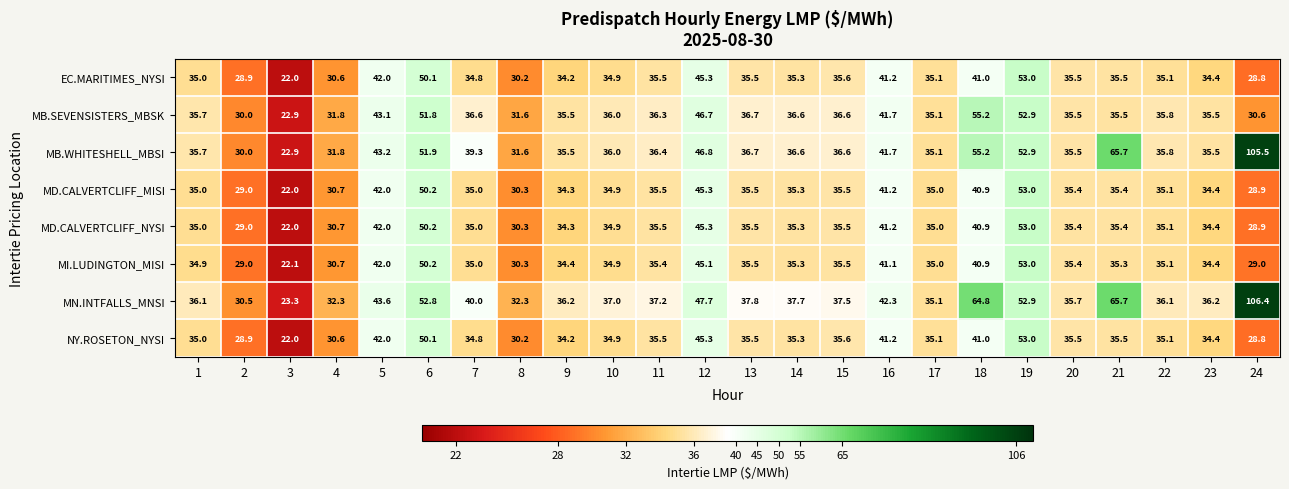

What is the difference between the maximum and minimum values in the MB.WHITESHELL_MBSI series?

82.6